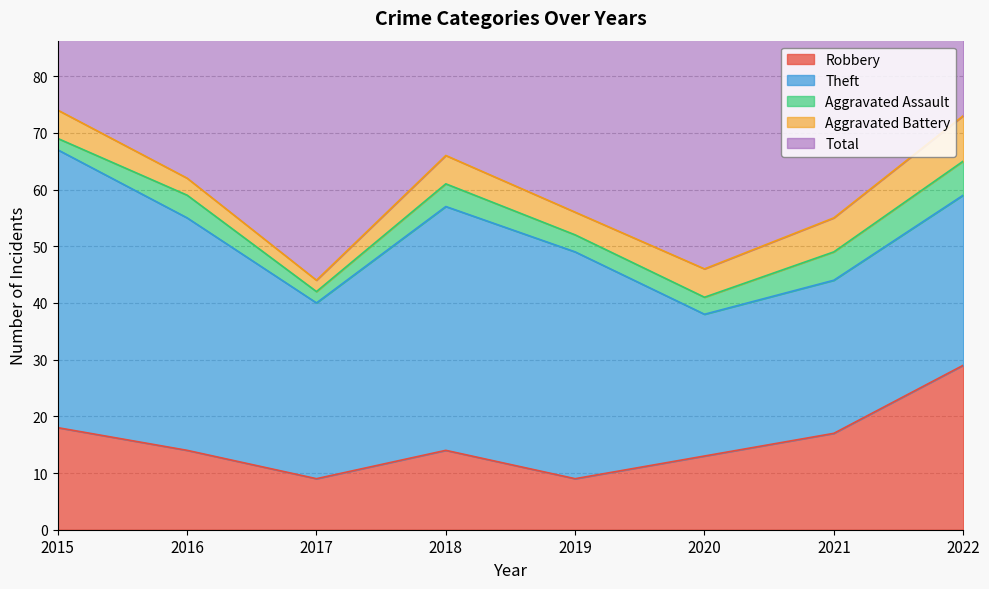

Which series has the largest range (max minus min)?

Total